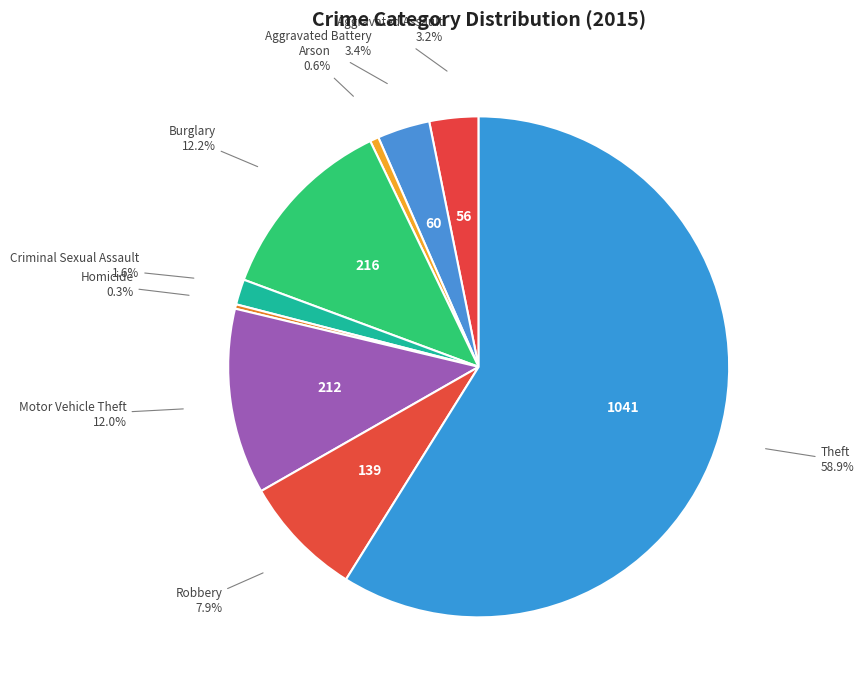

Which category has the biggest portion of the pie?

Theft